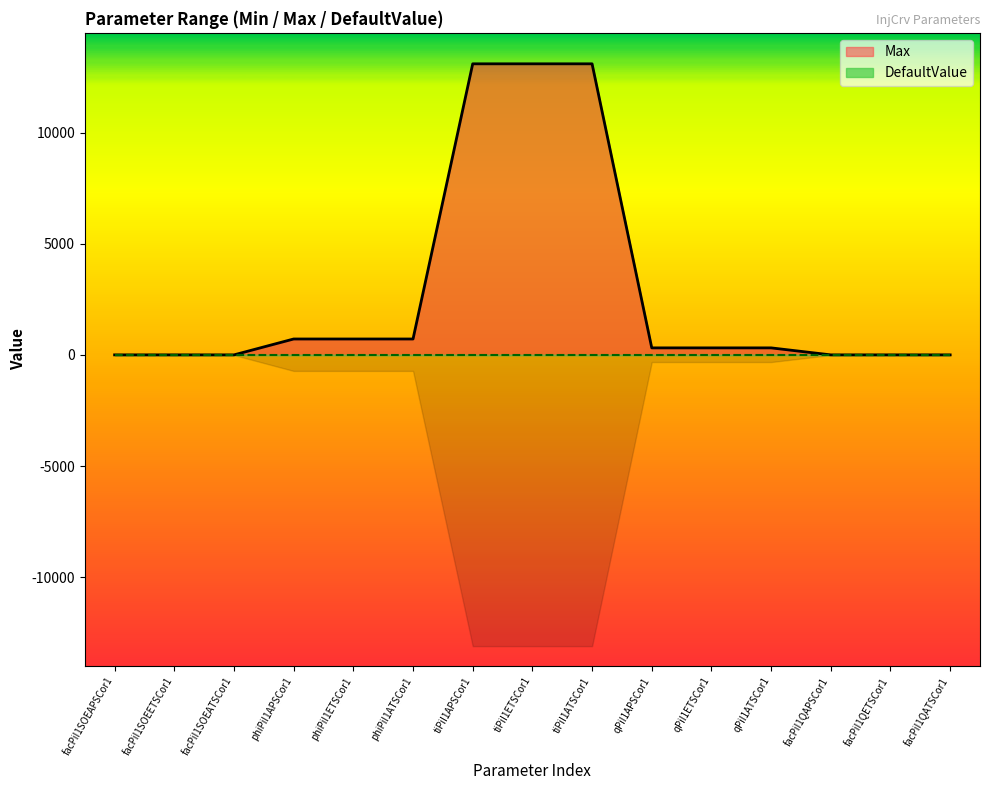

At which category does the chart reach its peak across all series?

tiPiI1APSCor1